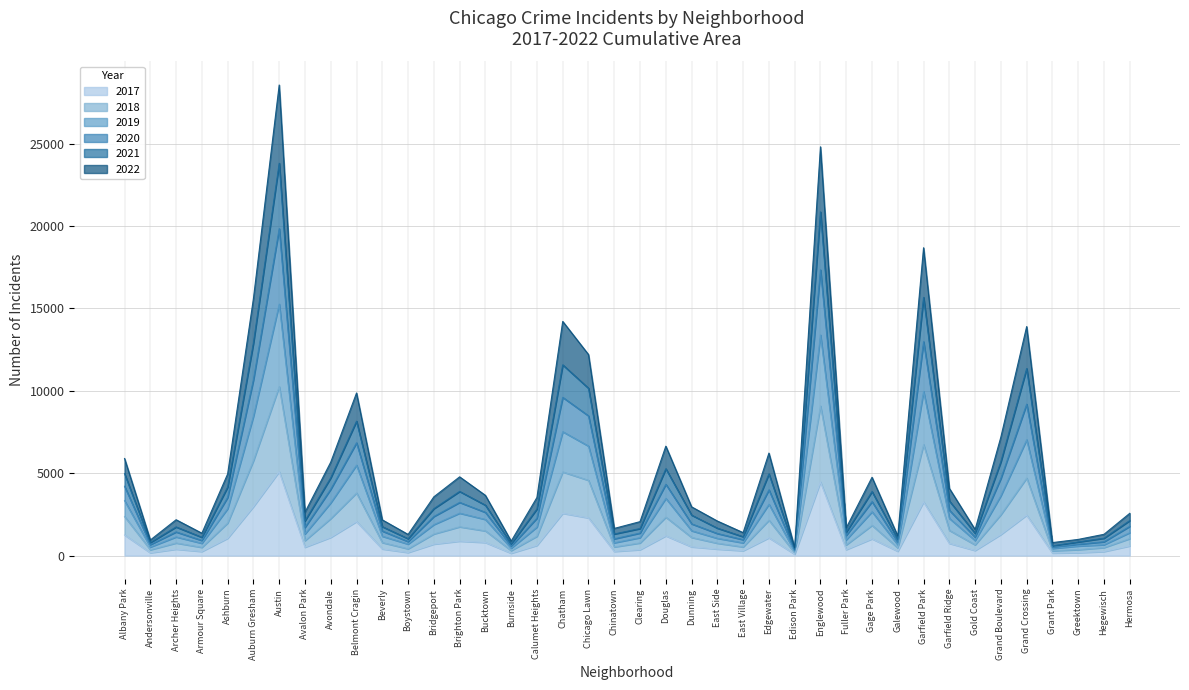

What is the maximum value shown in the chart?

28562